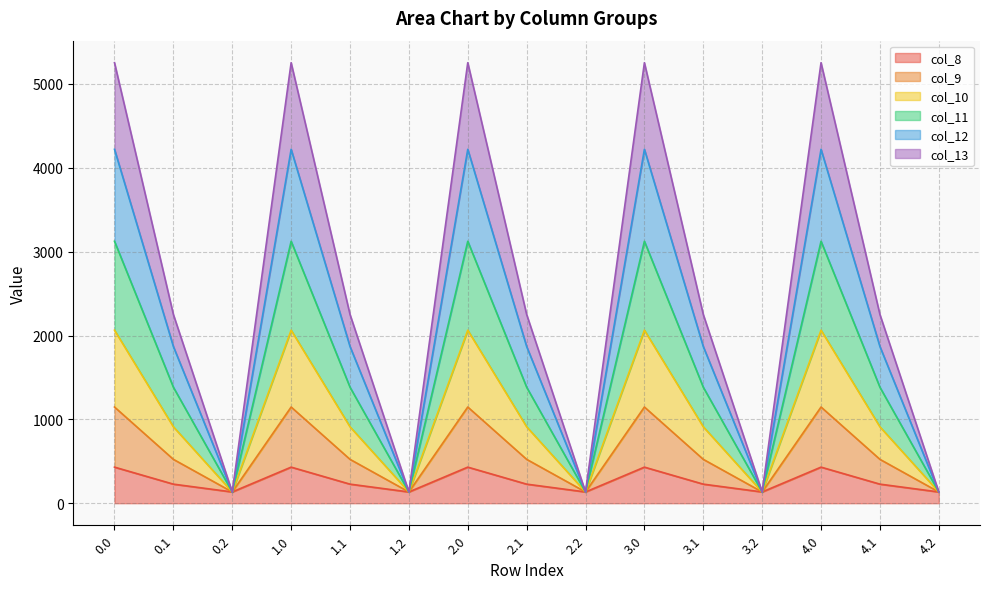

True or false: col_8 and col_11 intersect in this chart.

False